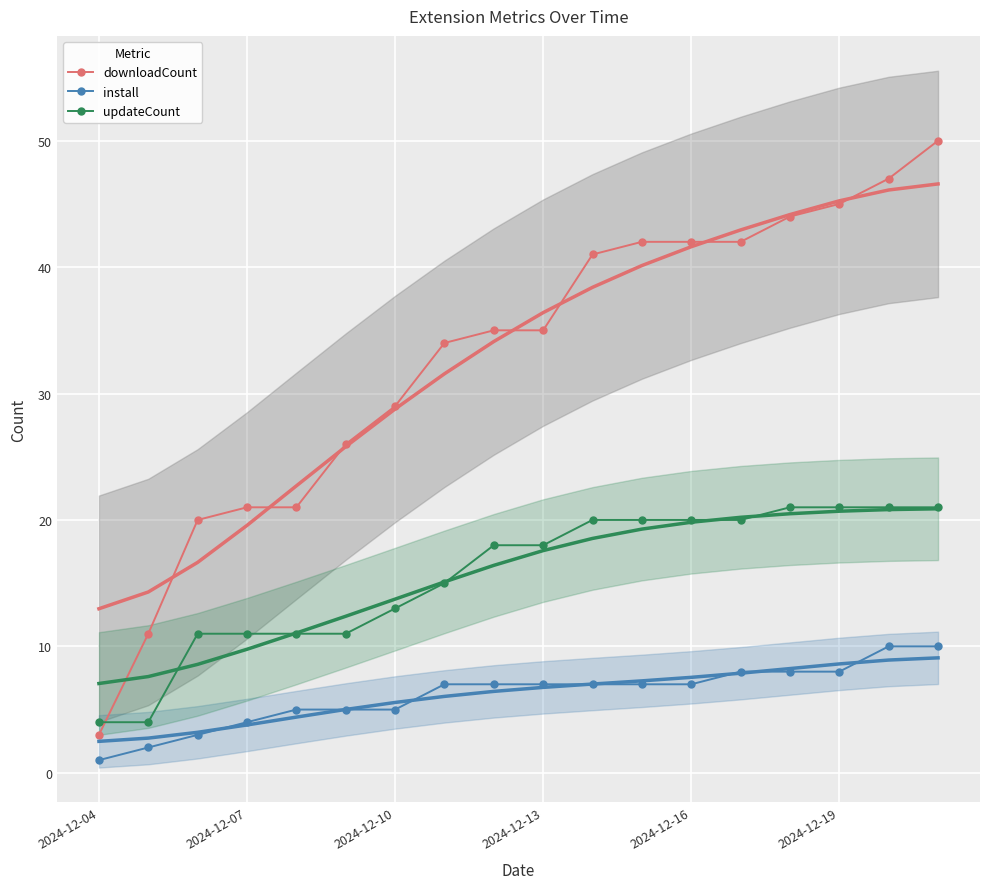

True or false: install has more than 0 points higher than both neighbors.

False